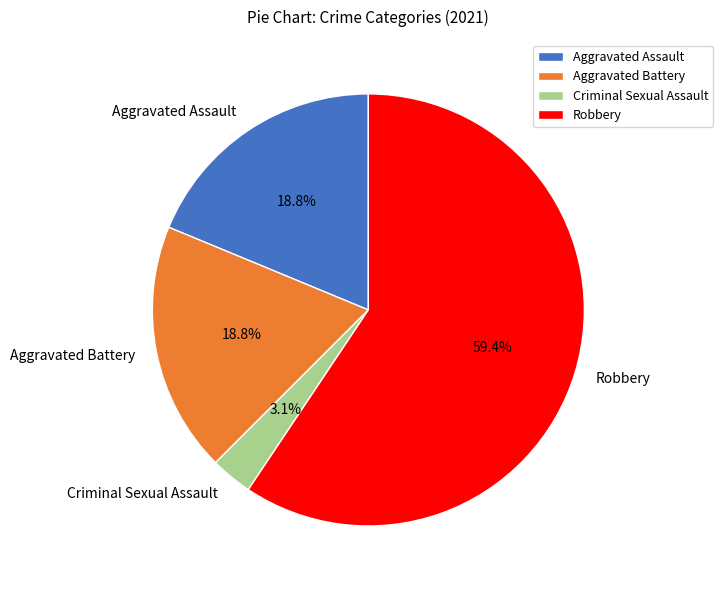

To the nearest percent, what percentage of the pie is Robbery?

59%